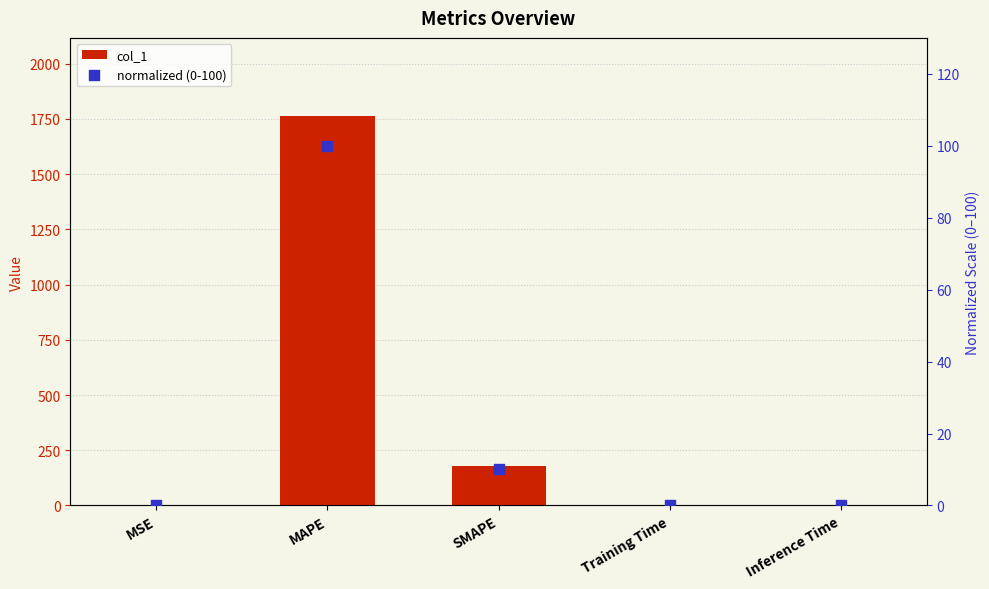

What are all the series names shown in the legend?

col_1, normalized (0-100)